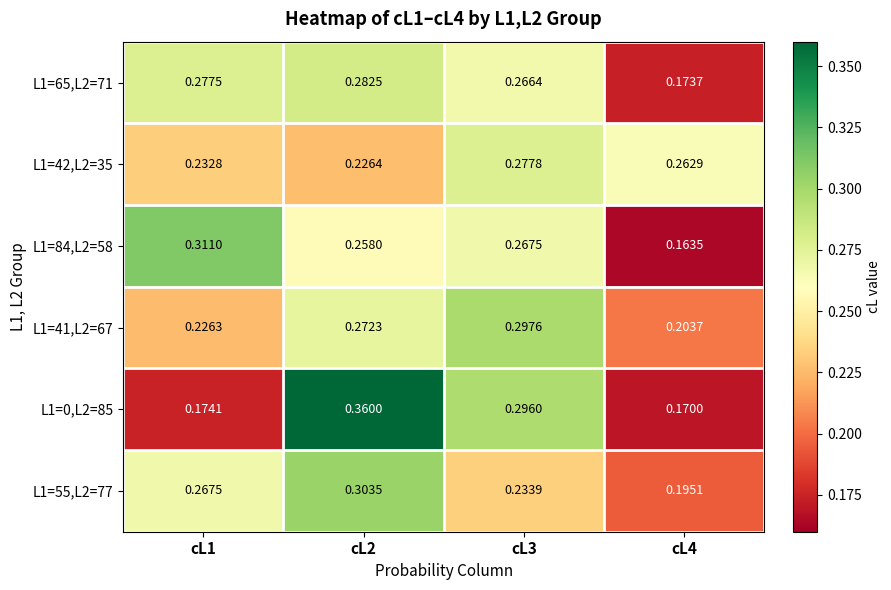

Is the value of L1=65,L2=71 at cL4 greater than the value of L1=41,L2=67 at cL1?

No